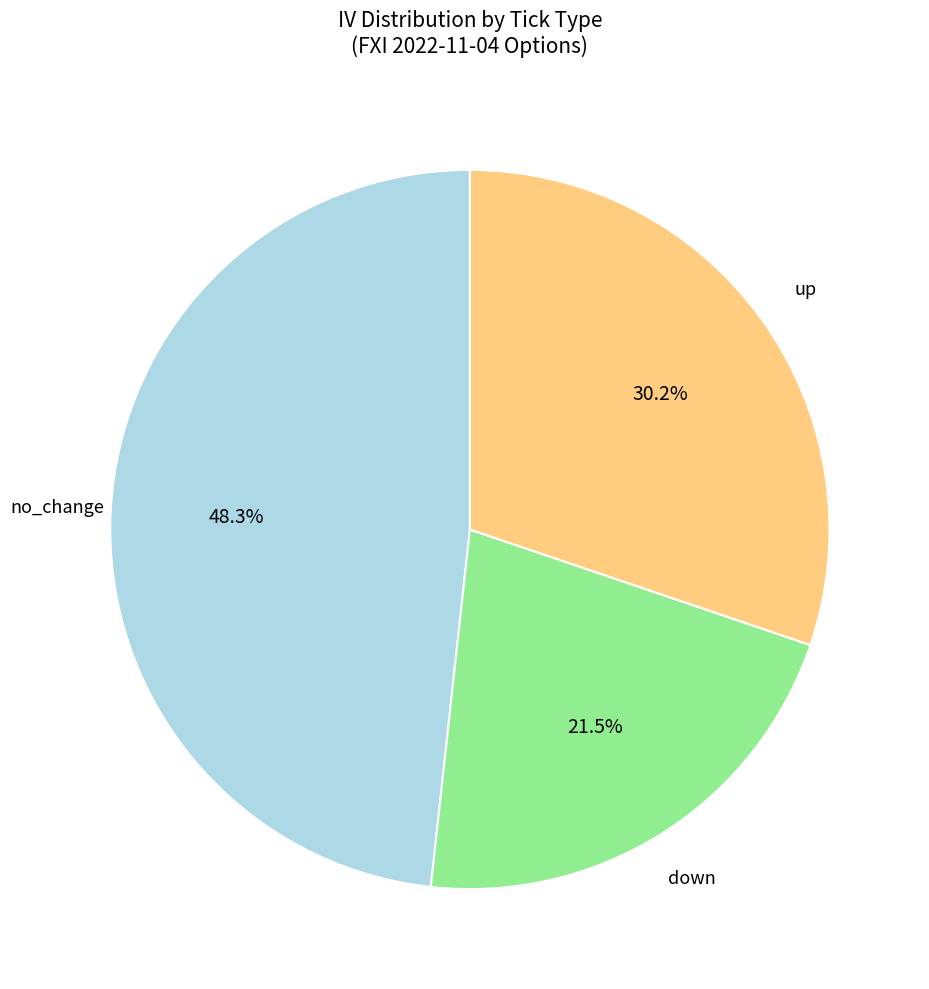

Is there a majority slice in this chart?

No